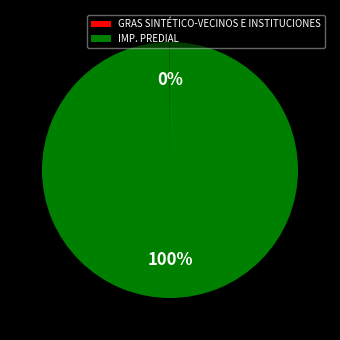

To the nearest percent, what is the average slice percentage?

50%